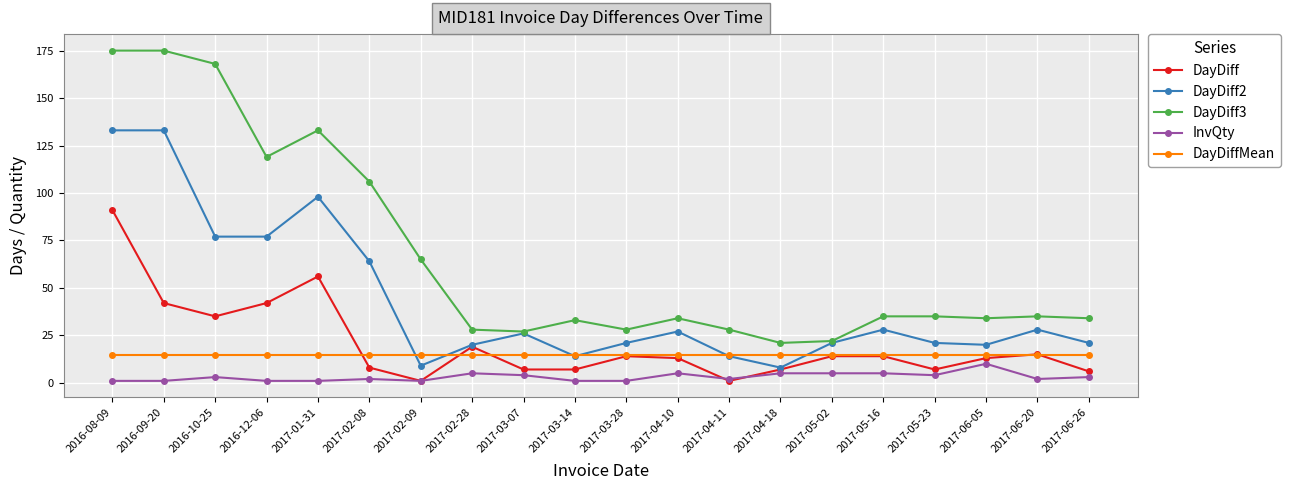

List the series in order of their peak value, lowest first.

InvQty, DayDiffMean, DayDiff, DayDiff2, DayDiff3